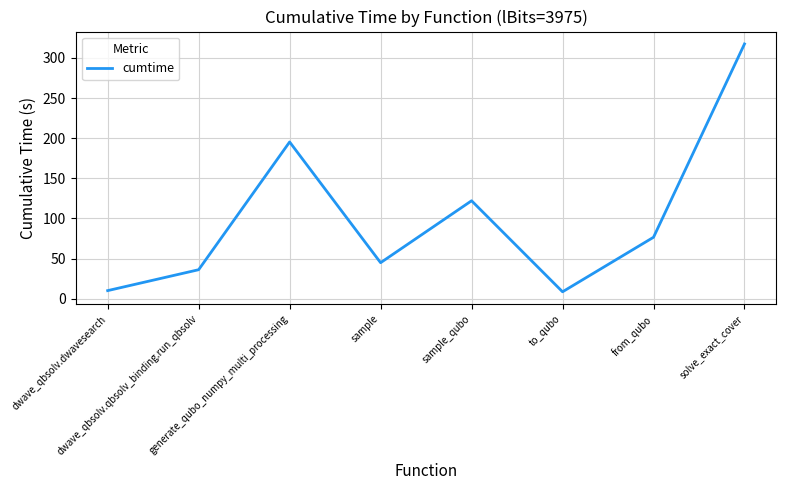

Approximately how many times larger is the value at from_qubo compared to dwave_qbsolv.qbsolv_binding.run_qbsolv?

2.1